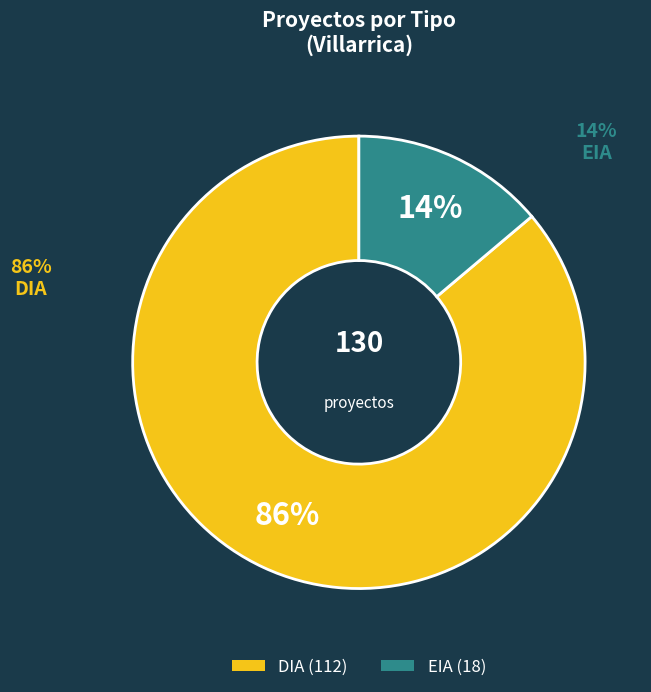

Is it true that DIA is 99% of the pie?

False